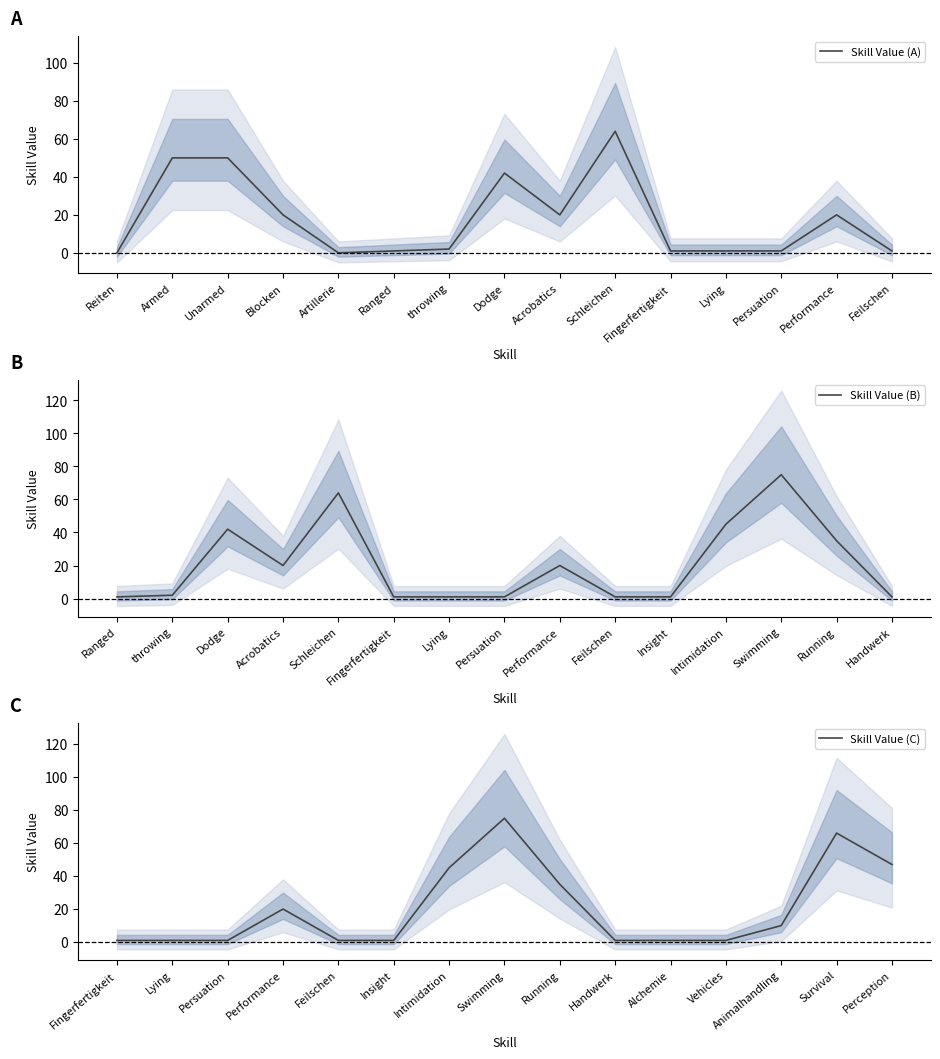

True or false: Skill Value (B) and Skill Value (C) cross at least once.

True